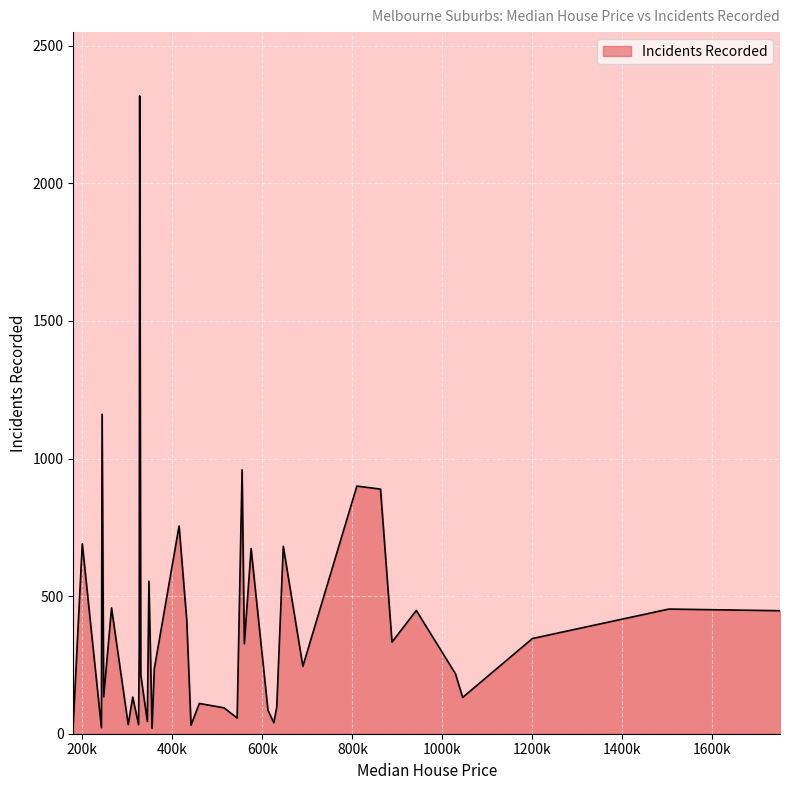

What is the maximum value shown in the chart?

2318